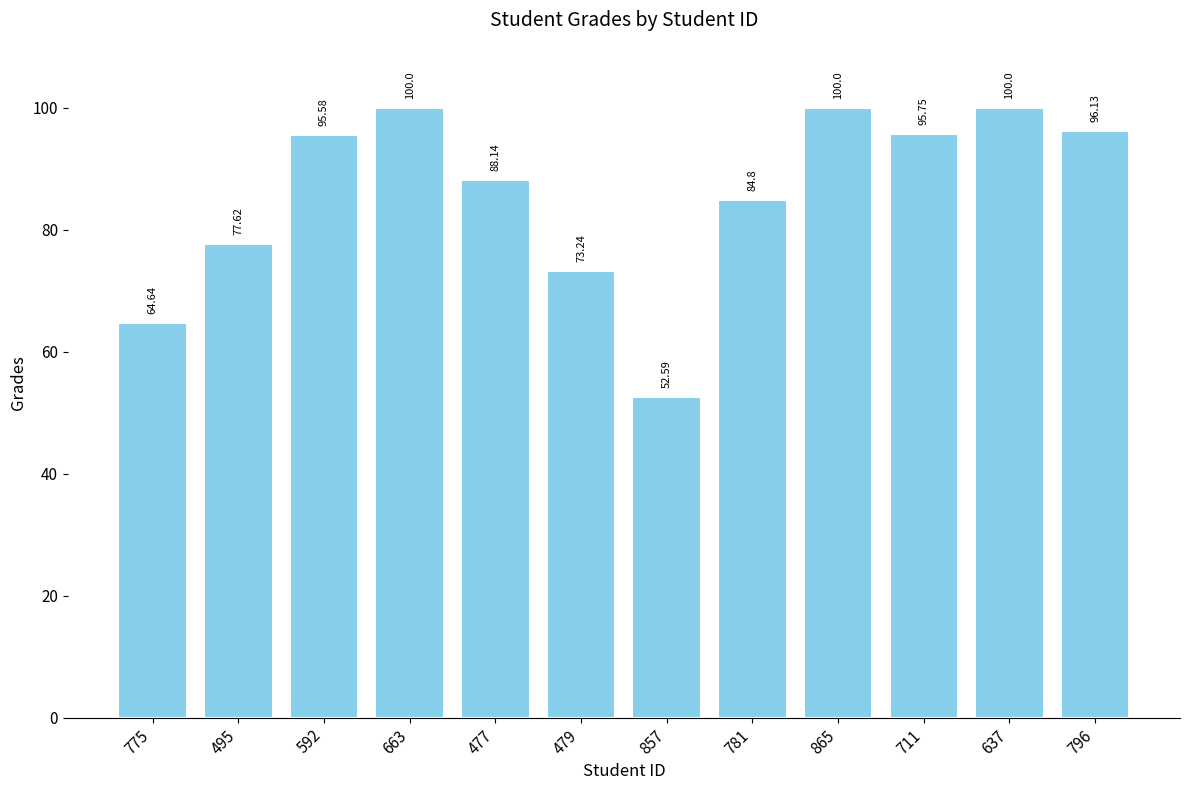

How many bars are there in total?

12